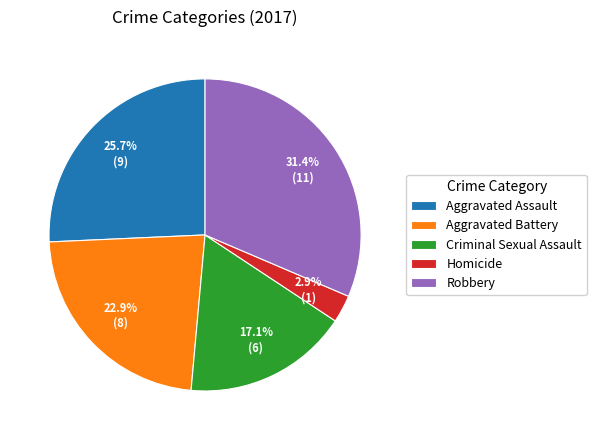

To the nearest percent, what is the average slice percentage?

20%